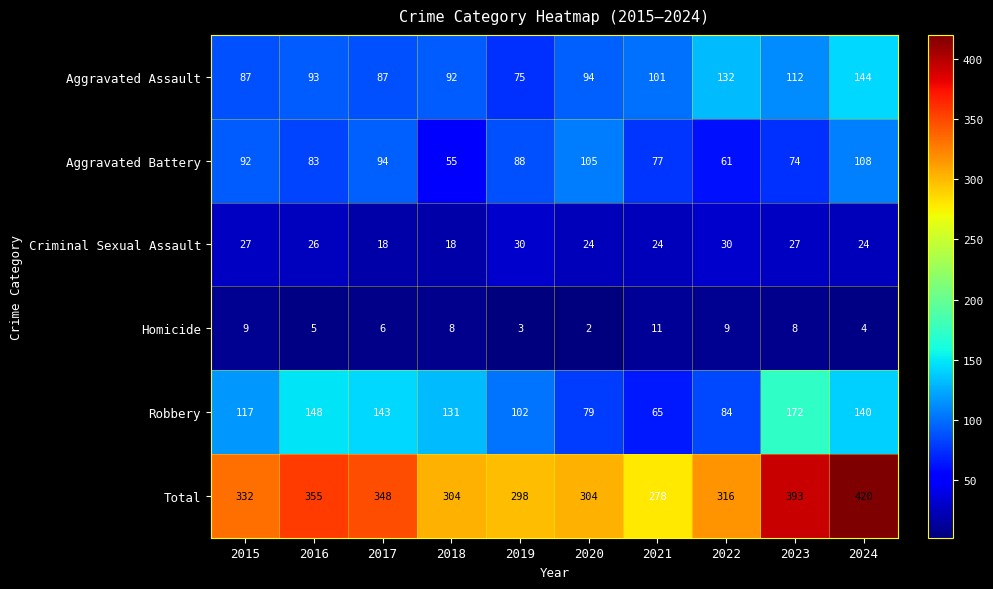

Rank the series at 2018 from lowest to highest value.

Homicide, Criminal Sexual Assault, Aggravated Battery, Aggravated Assault, Robbery, Total